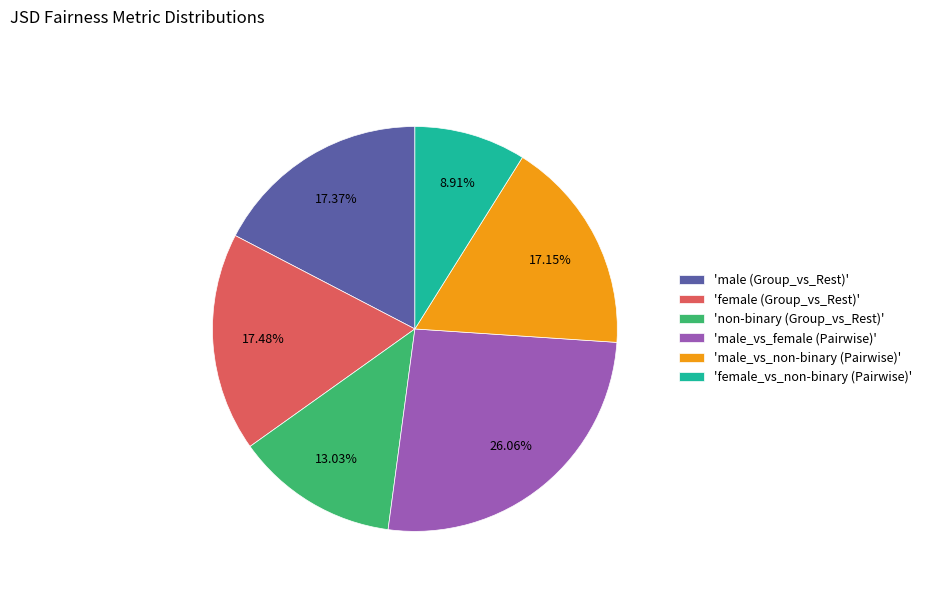

Count the number of slices in the pie.

6